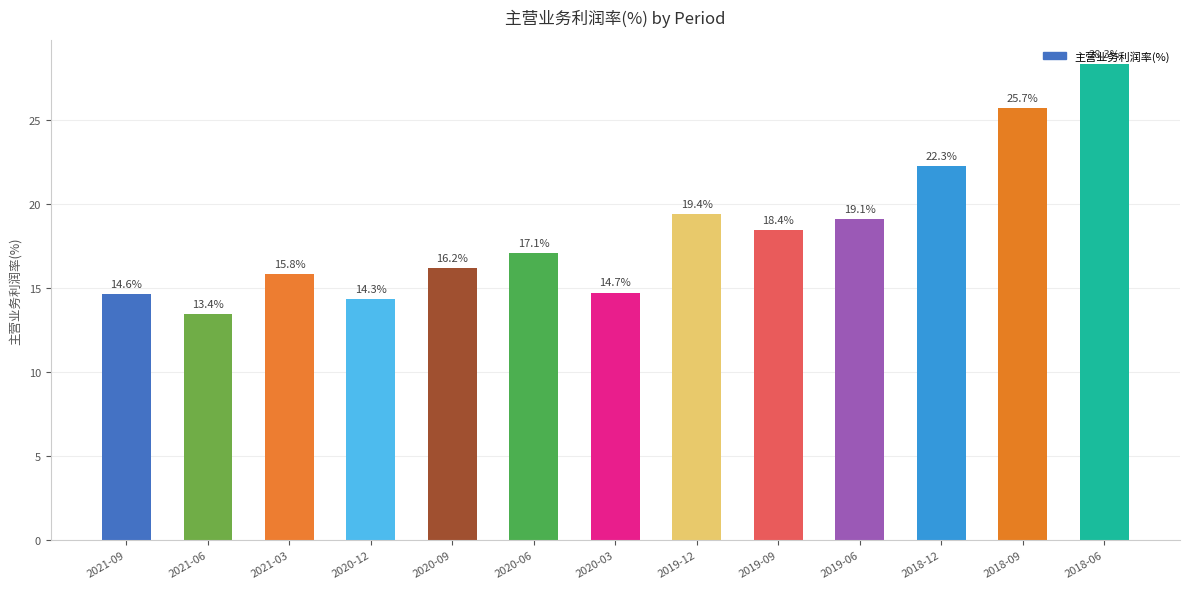

Which has a higher value, 2018-06 or 2021-06?

2018-06